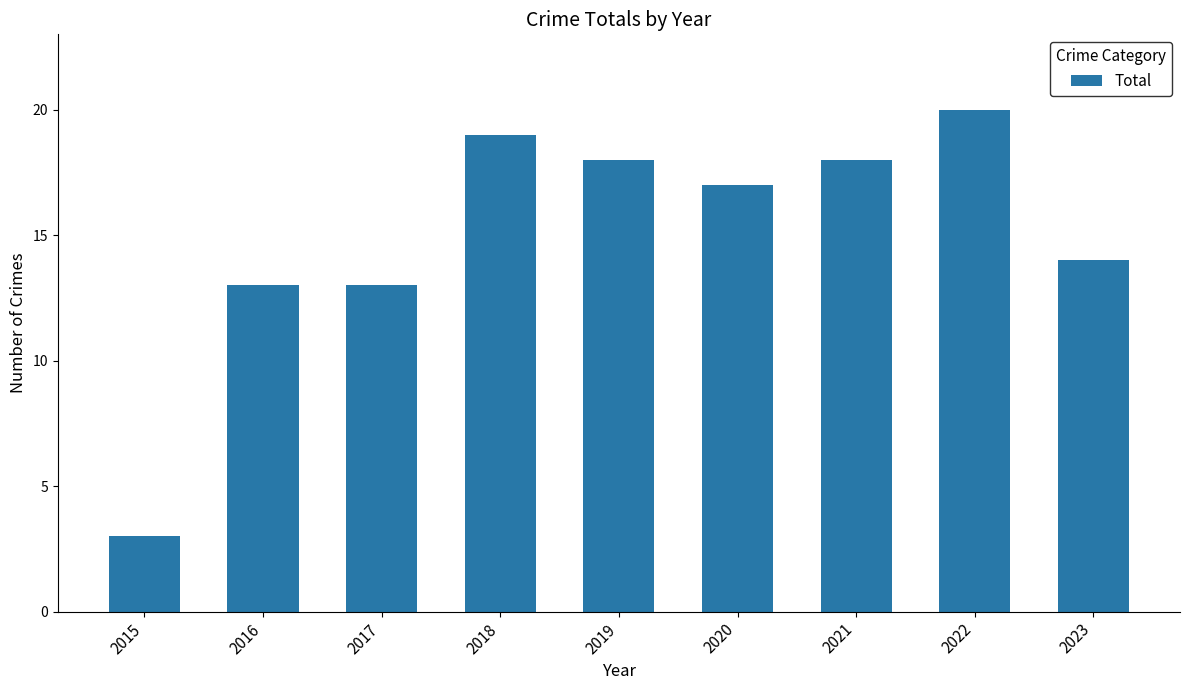

What is the ratio of the value at 2022 to the value at 2019?

1.1